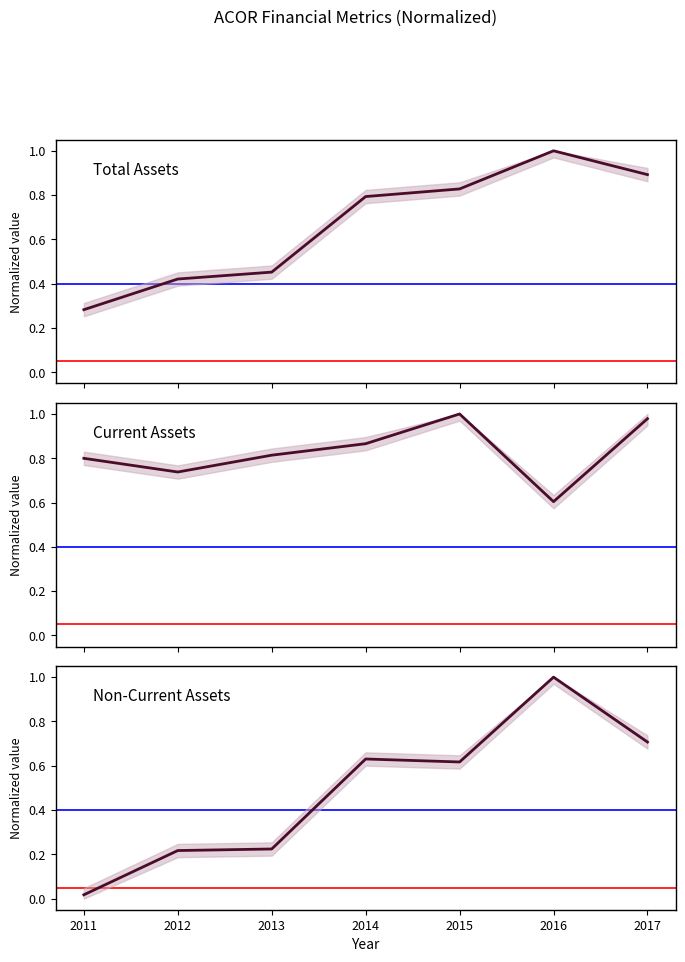

Reading left to right, transcribe all the data shown in this chart.

Total Assets: 2011=0.3	2012=0.4	2013=0.5	2014=0.8	2015=0.8	2016=1.0	2017=0.9
Current Assets: 2011=0.8	2012=0.7	2013=0.8	2014=0.9	2015=1.0	2016=0.6	2017=1.0
Non-Current Assets: 2011=0.0	2012=0.2	2013=0.2	2014=0.6	2015=0.6	2016=1.0	2017=0.7